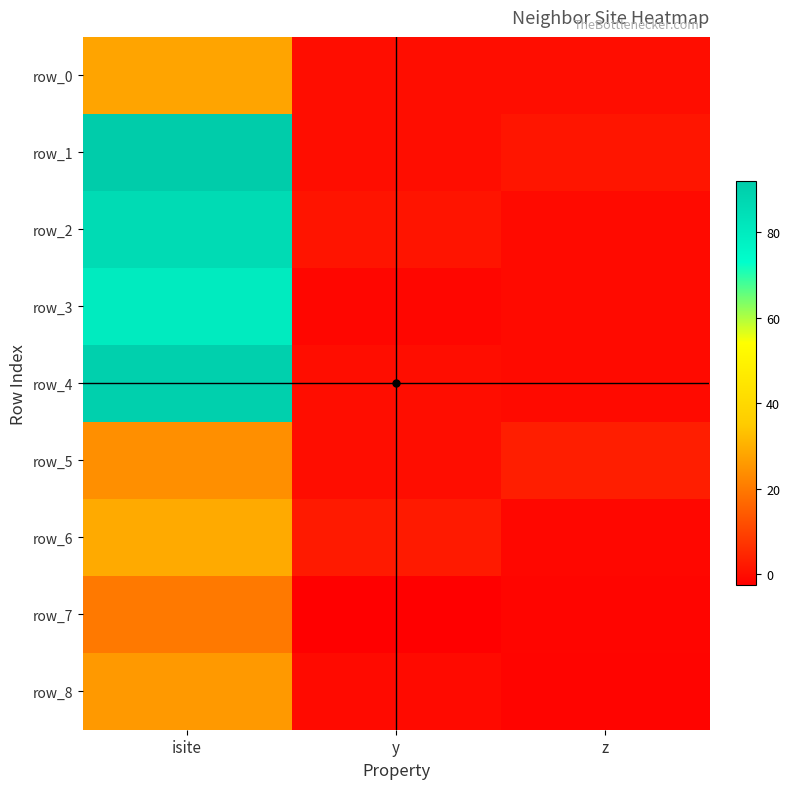

Between isite and y, which series saw the biggest shift?

row_1